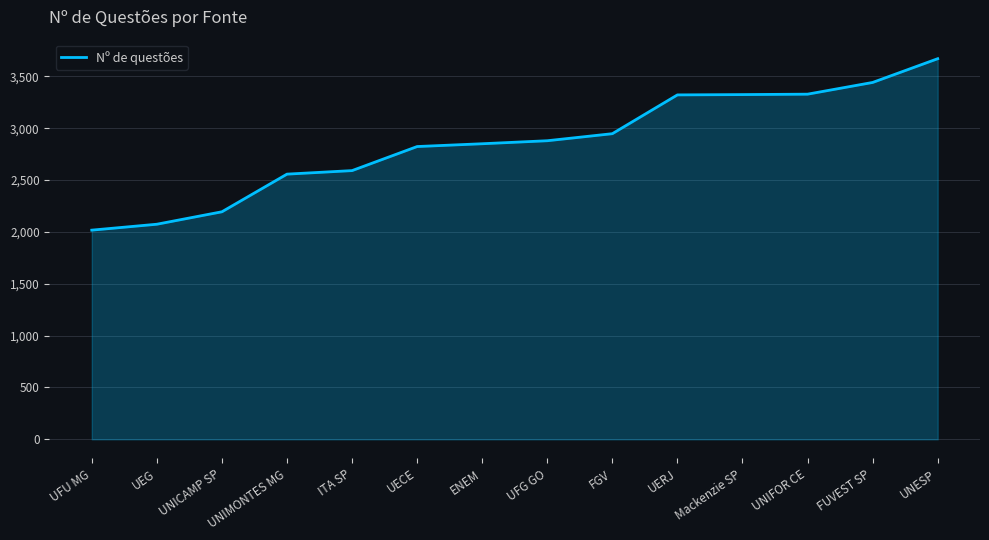

Approximately how many times larger is the value at UECE compared to UNICAMP SP?

1.3